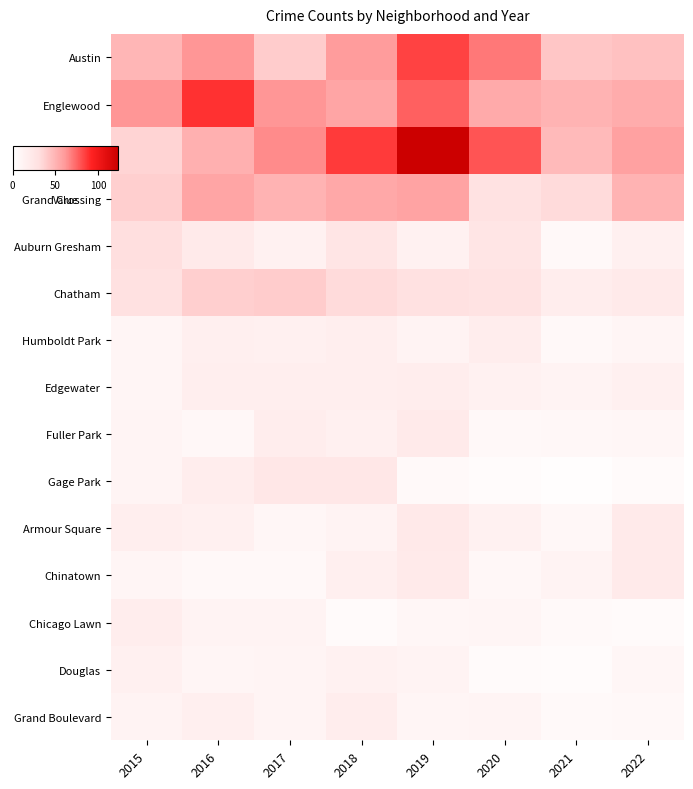

What is the total value across all series at 2019?

512